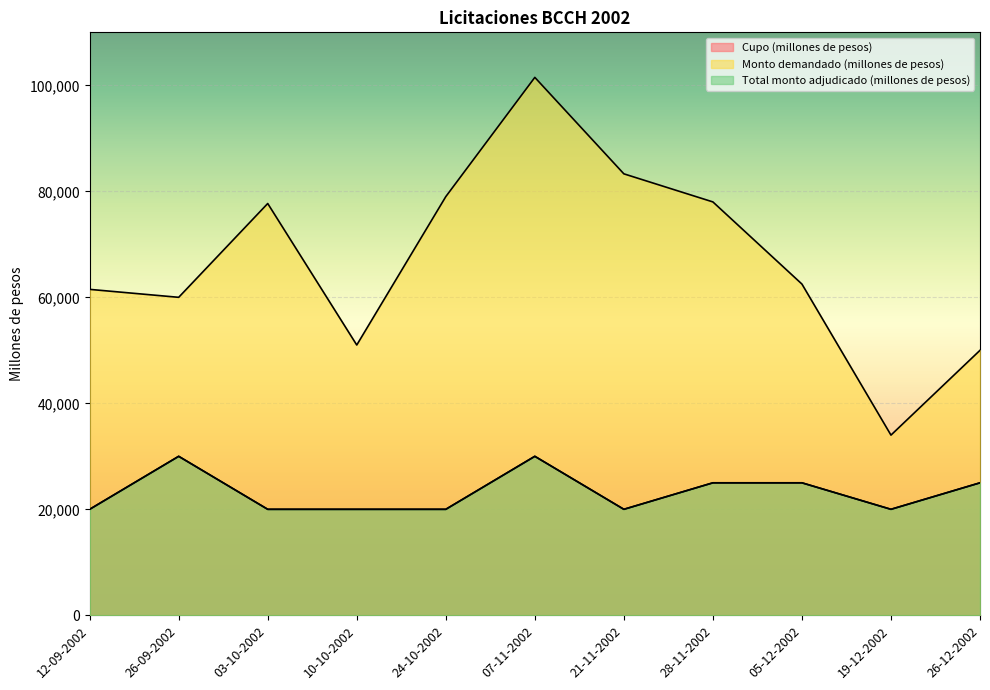

What is the sum of the Cupo (millones de pesos) values at 10-10-2002 and 03-10-2002?

40000